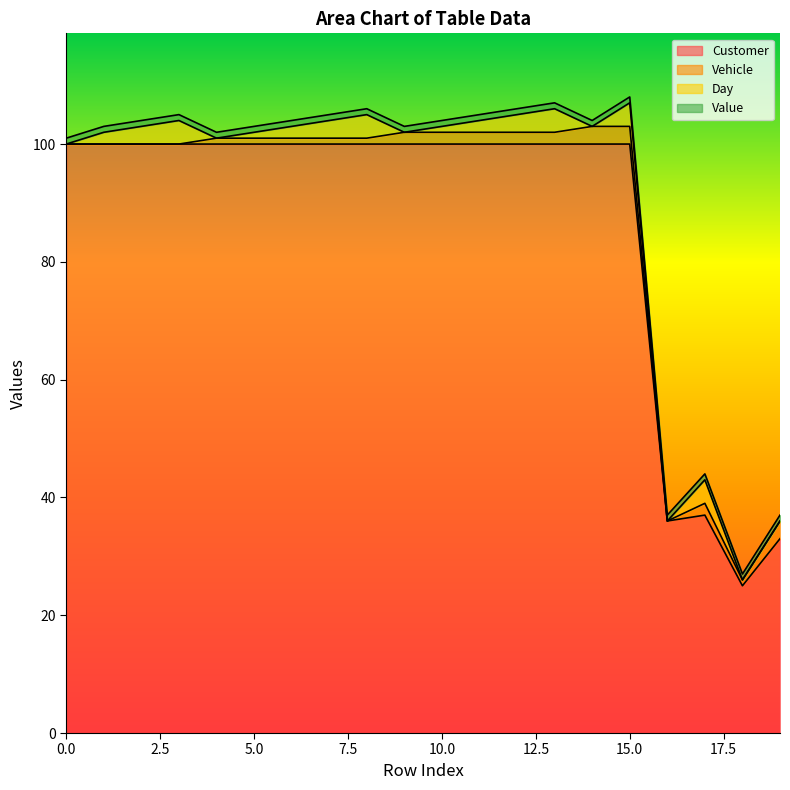

True or false: Value has more than 1 interior local peaks.

False